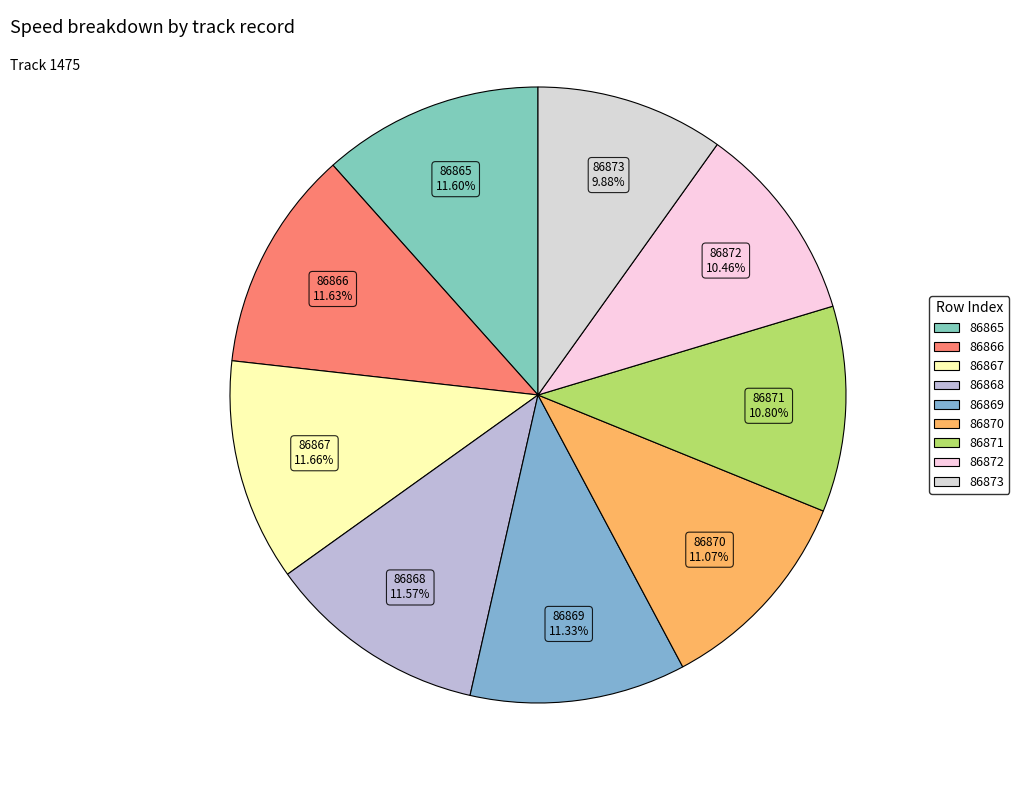

Which category has the smallest portion of the pie?

86873